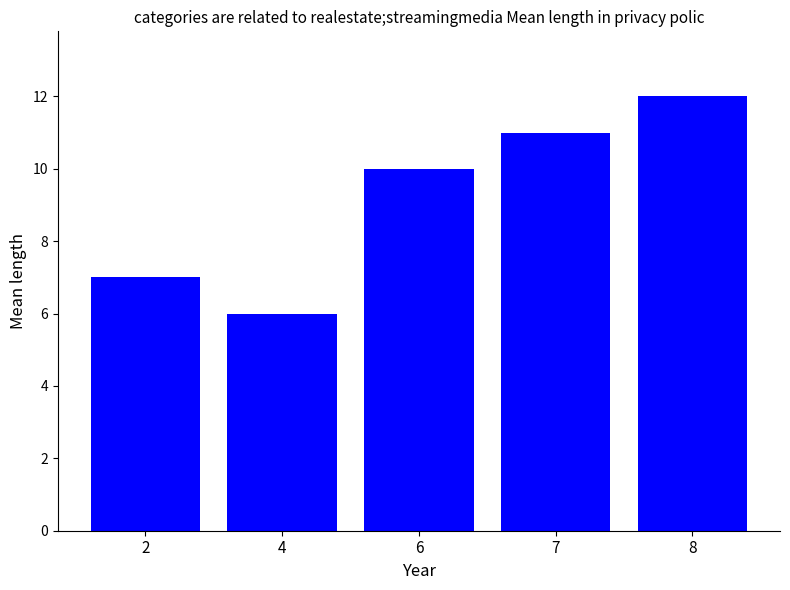

Which category has the lowest value across all series?

4